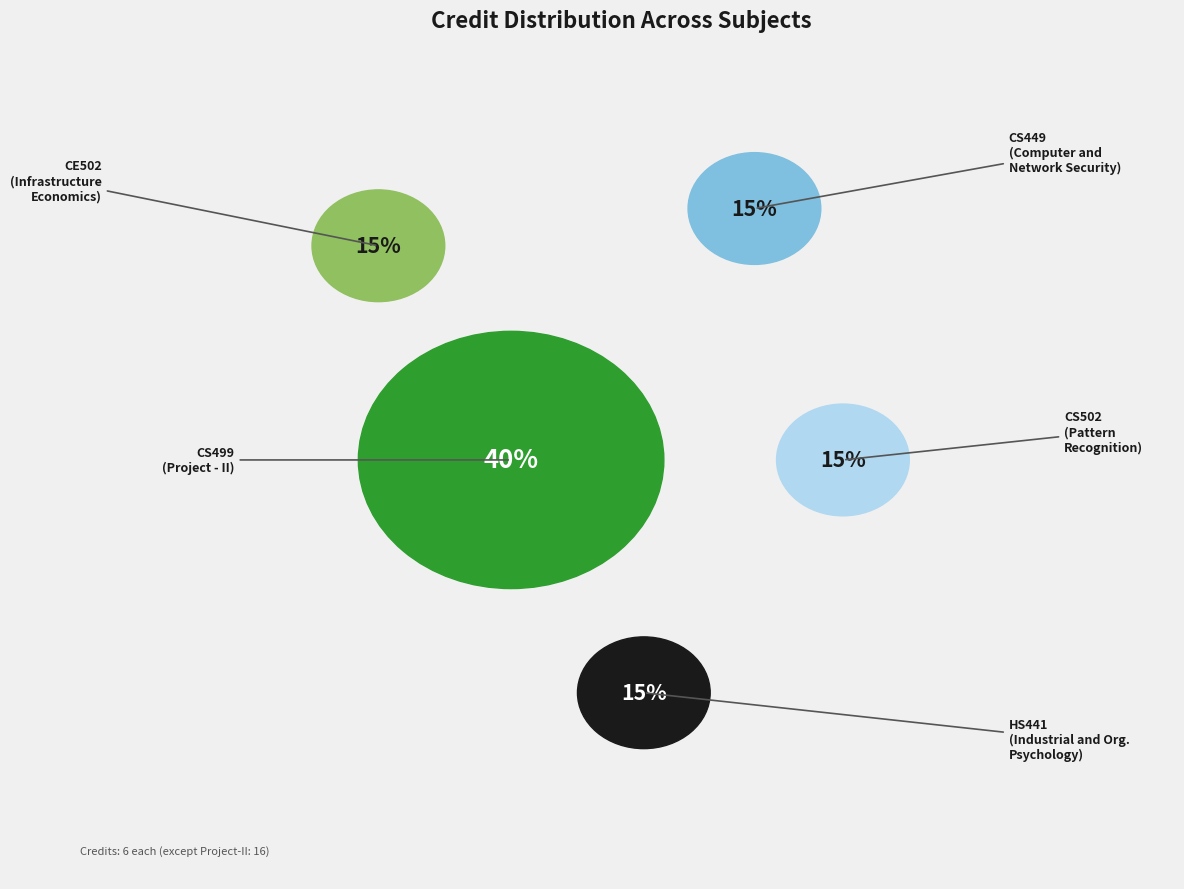

Is it true that CS449
Computer and Network Security is 8% of the pie?

False